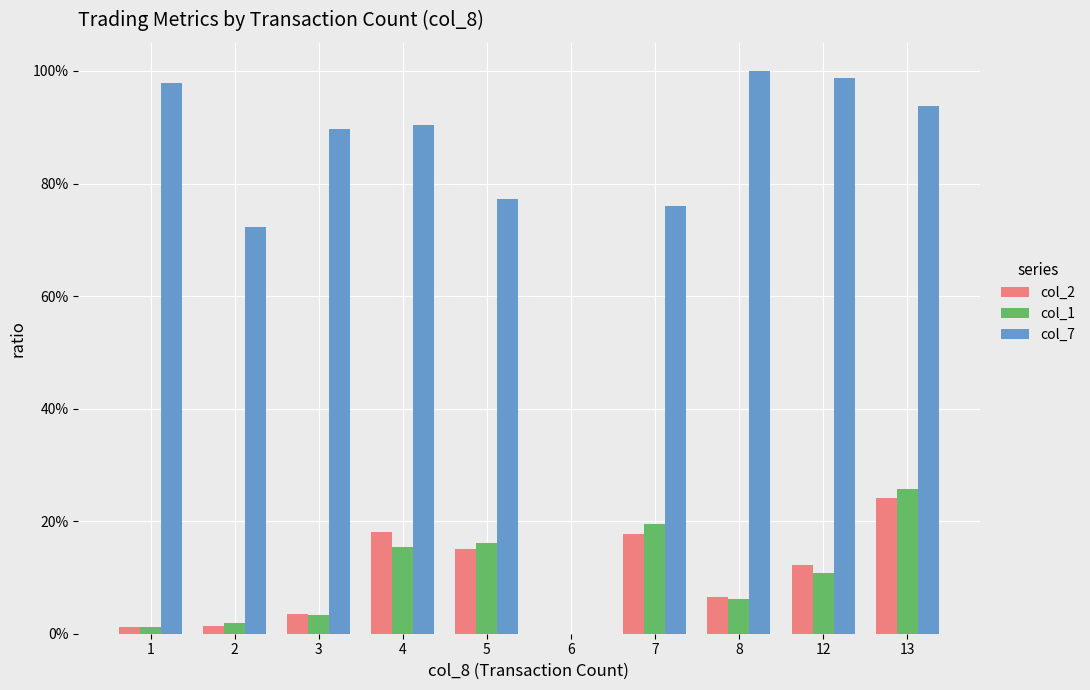

Are the bars grouped side by side (vs. stacked)?

Yes